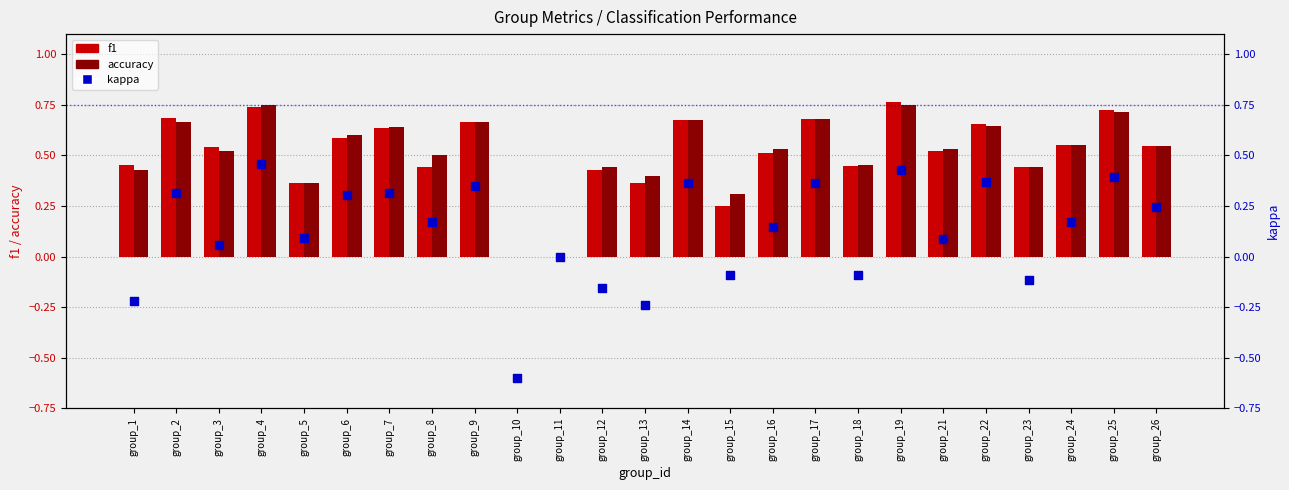

At how many categories does at least one series exceed 0?

23